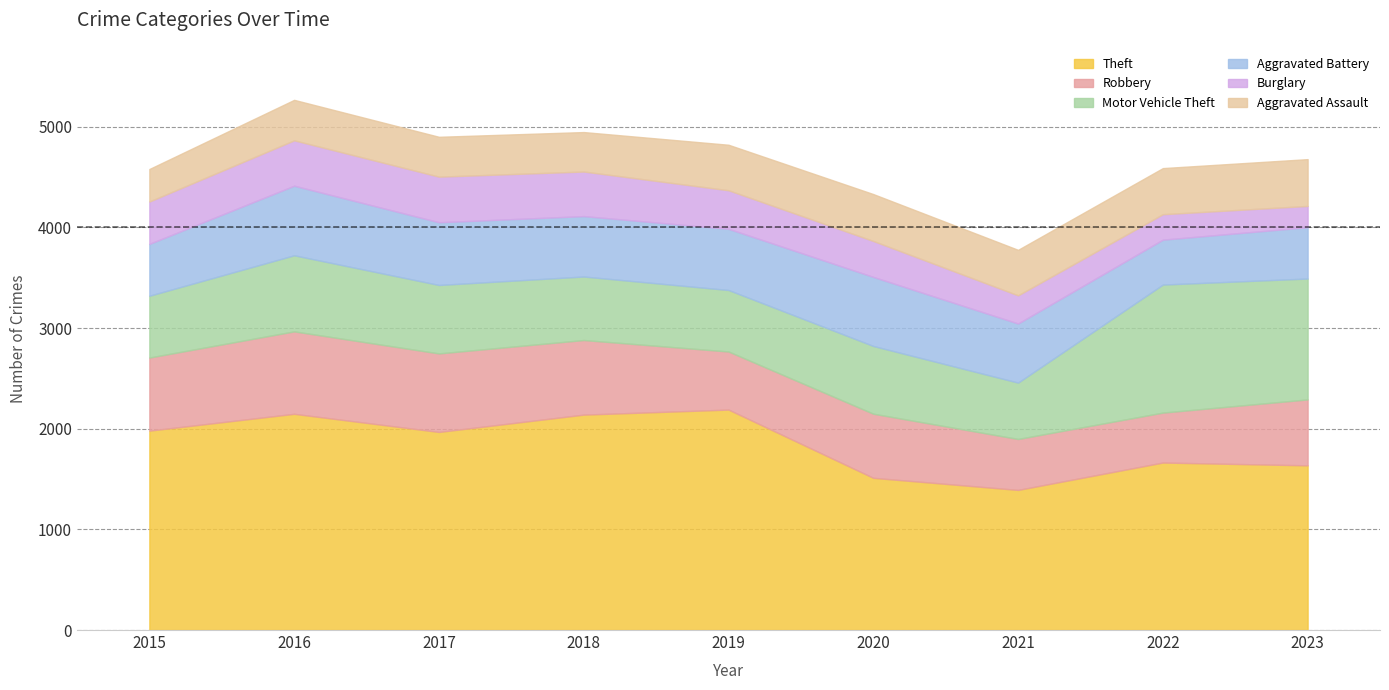

Is it true that Motor Vehicle Theft equals 560 at 2021?

True